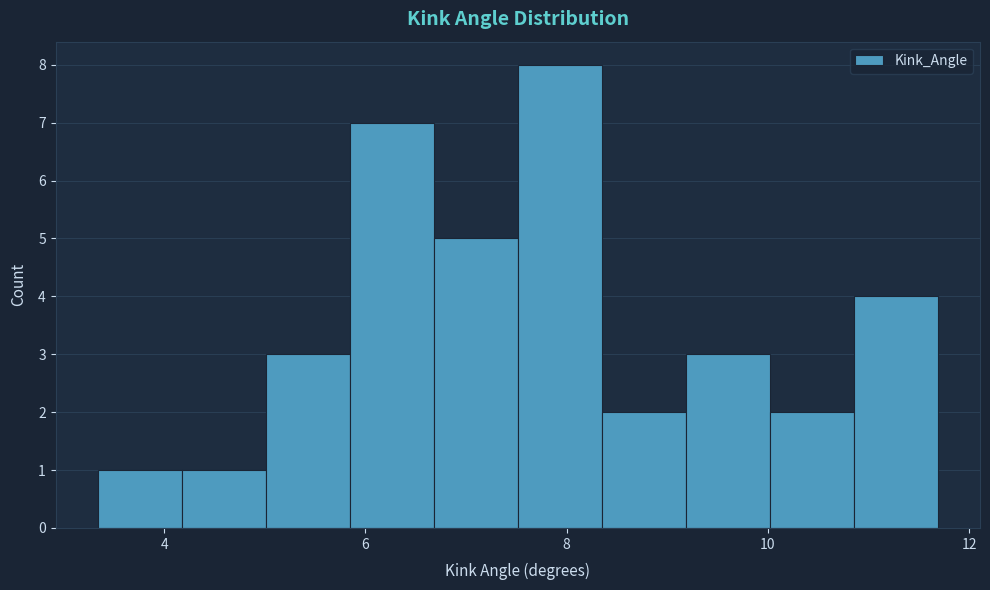

How tall is the bar that spans 5.0 to 5.8 on the x-axis? Neither the bar edges nor the heights are printed on the chart, so give them approximately, as read against the axes.

3